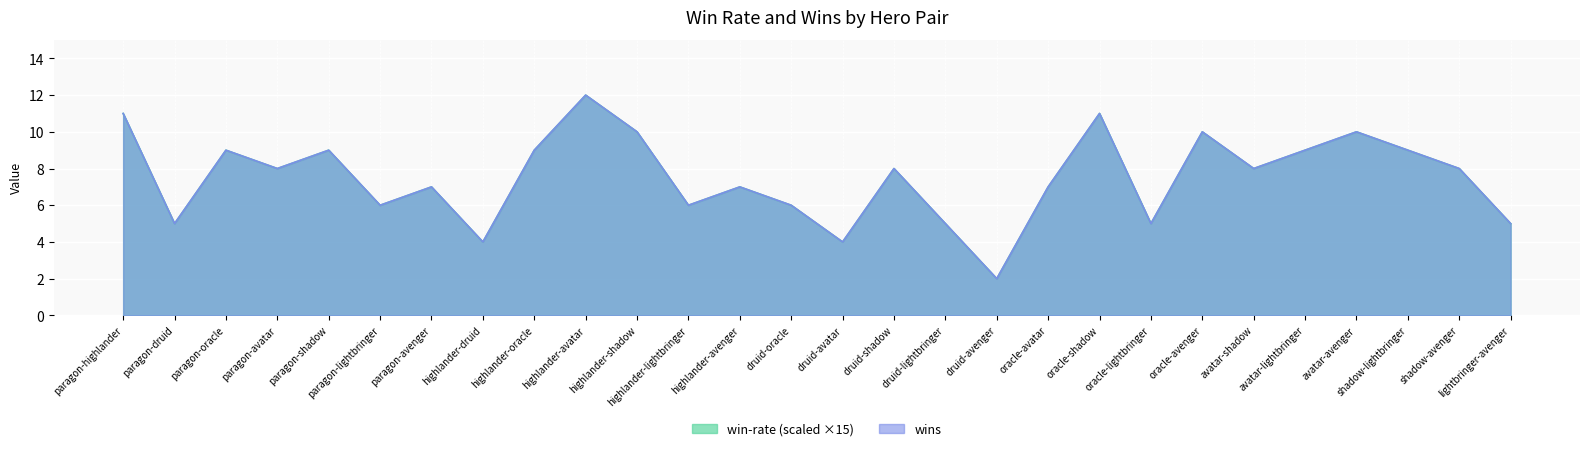

Which series has the largest range (max minus min)?

win-rate